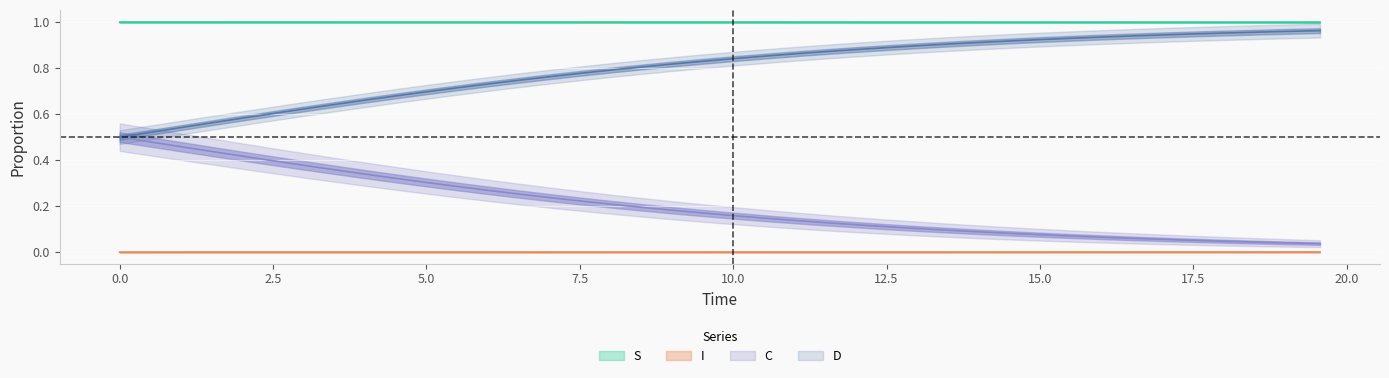

True or false: D and S intersect in this chart.

False